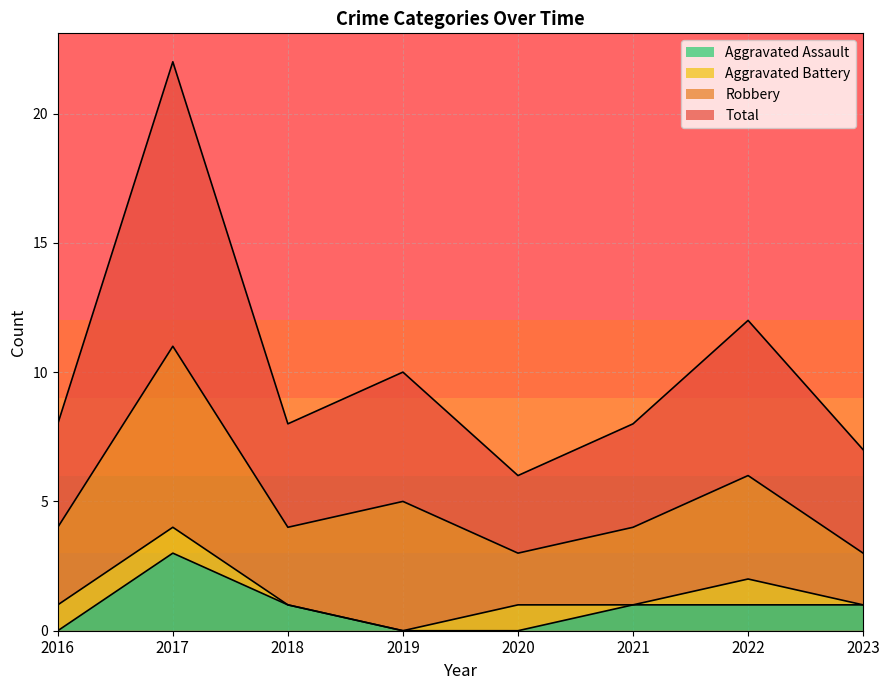

Where does the Total series first go above 8?

2017